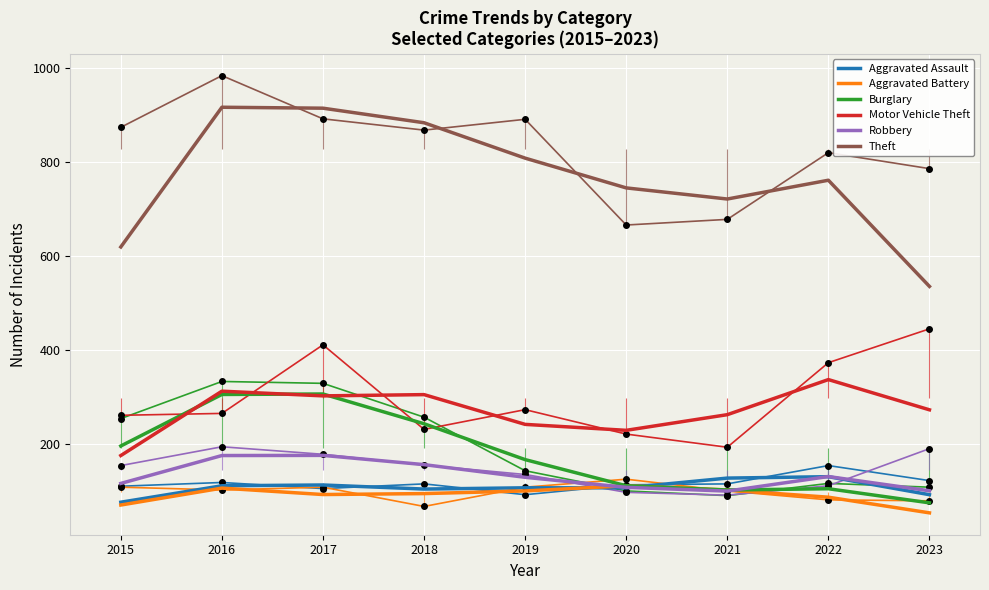

How many interior local peaks does the Motor Vehicle Theft series have?

3